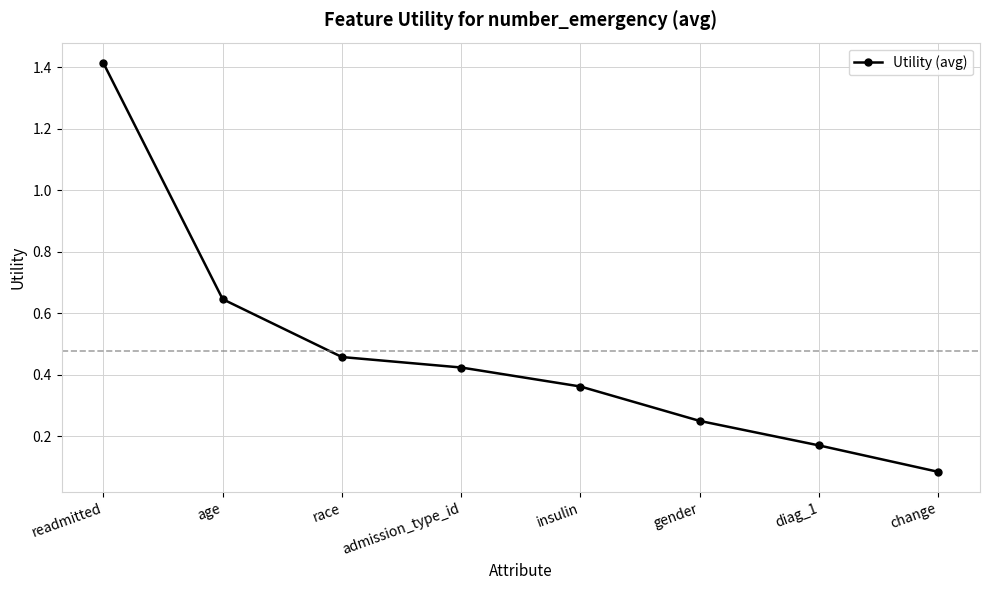

Rank the categories by value from lowest to highest.

change, diag_1, gender, insulin, admission_type_id, race, age, readmitted